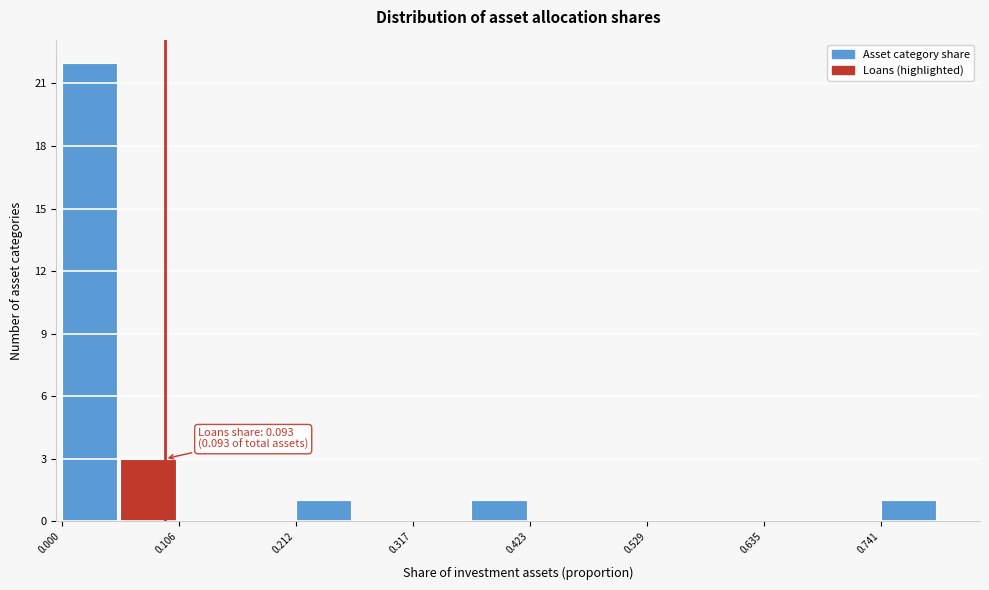

Around what value on the x-axis is the tallest bar? Give the approximate position of its centre, as read against the axis.

0.02